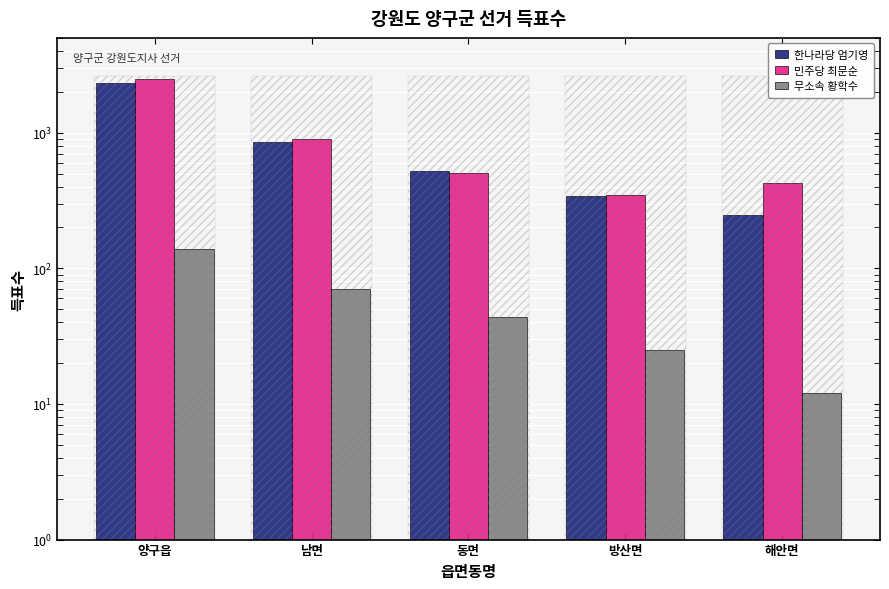

How many groups of bars are there?

5